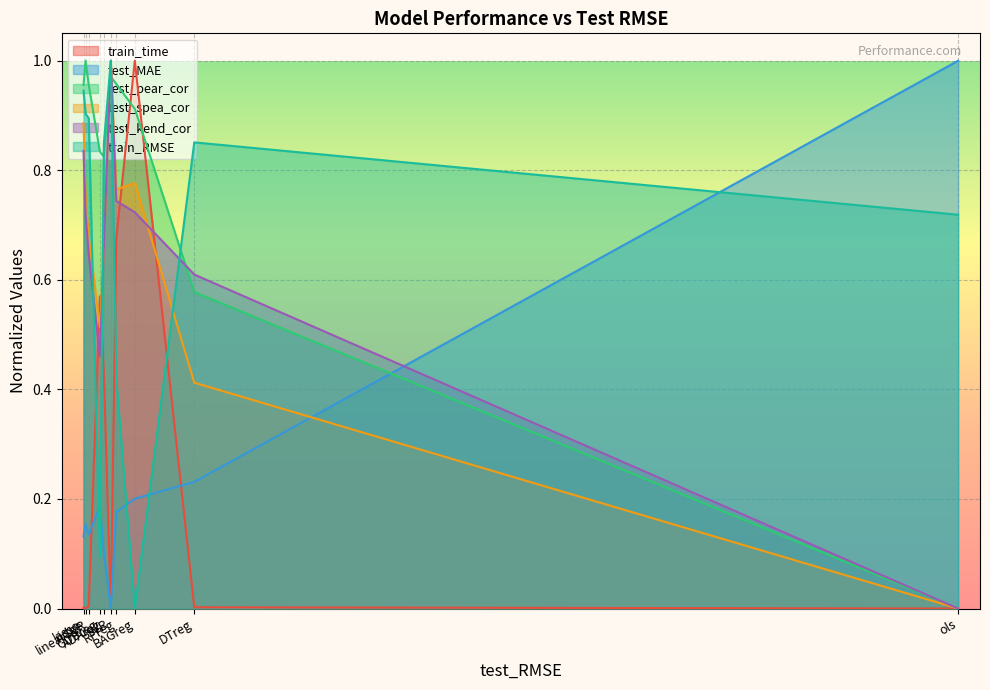

At how many categories does at least one series exceed 0?

10